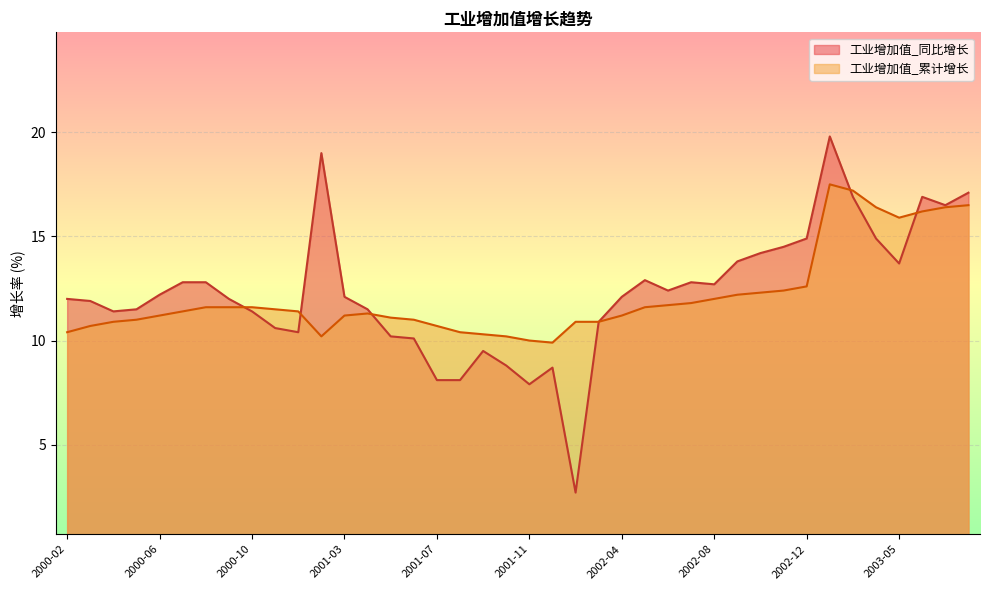

Reading left to right, extract all data points from this chart.

工业增加值_同比增长: 12.0	11.9	11.4	11.5	12.2	12.8	12.8	12.0	11.4	10.6	10.4	19.0	12.1	11.5	10.2	10.1	8.1	8.1	9.5	8.8	7.9	8.7	2.7	10.9	12.1	12.9	12.4	12.8	12.7	13.8	14.2	14.5	14.9	19.8	16.9	14.9	13.7	16.9	16.5	17.1
工业增加值_累计增长: 10.4	10.7	10.9	11.0	11.2	11.4	11.6	11.6	11.6	11.5	11.4	10.2	11.2	11.3	11.1	11.0	10.7	10.4	10.3	10.2	10.0	9.9	10.9	10.9	11.2	11.6	11.7	11.8	12.0	12.2	12.3	12.4	12.6	17.5	17.2	16.4	15.9	16.2	16.4	16.5